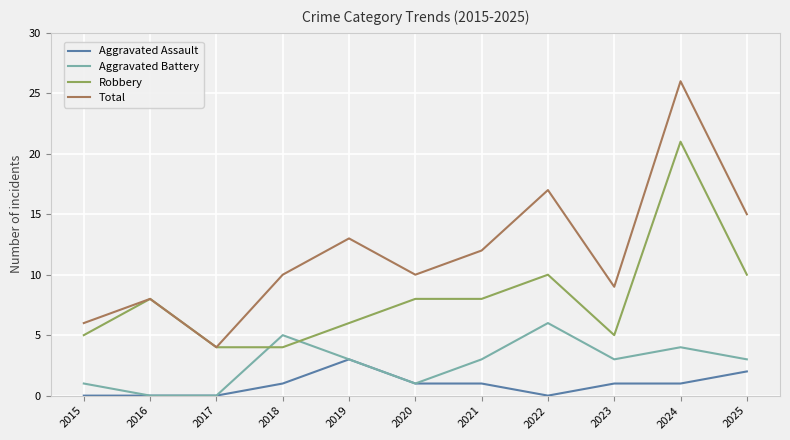

How many lines are shown in the chart?

4